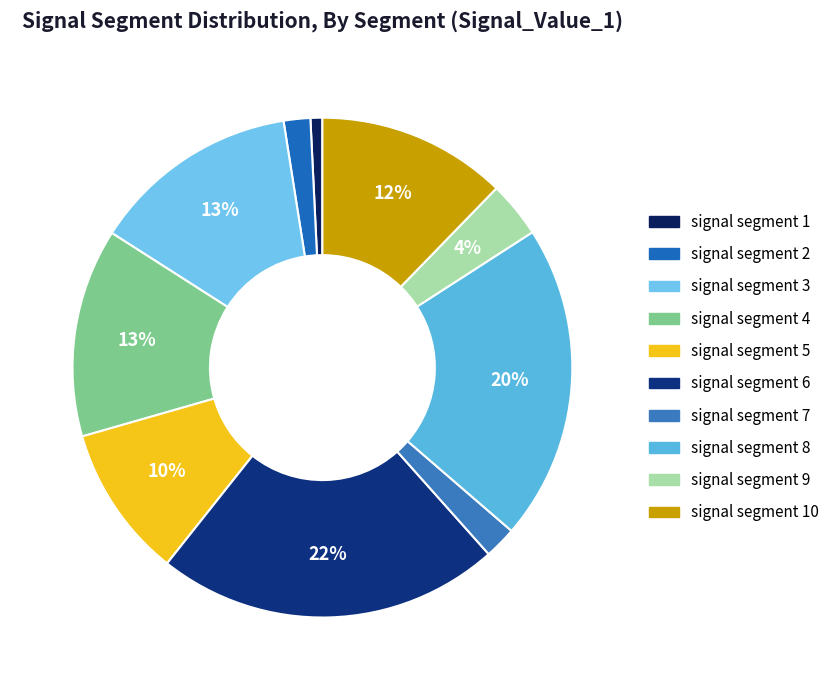

Rank the categories by value from lowest to highest.

signal segment 1, signal segment 2, signal segment 7, signal segment 9, signal segment 5, signal segment 10, signal segment 3, signal segment 4, signal segment 8, signal segment 6